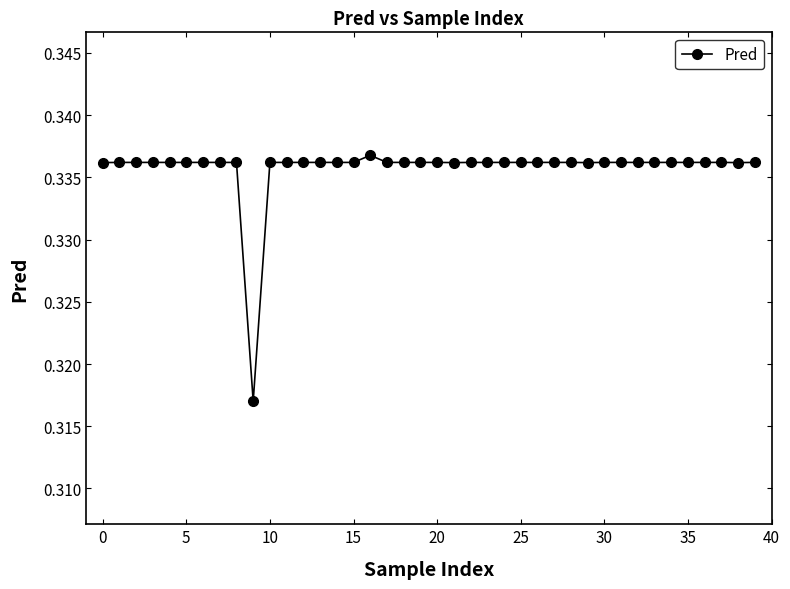

How many values are between 0 and 1?

40